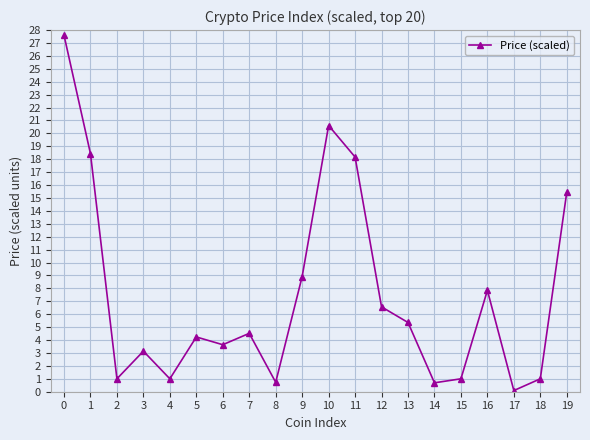

The chart shows a value of 1.5 at 1. True or false?

False